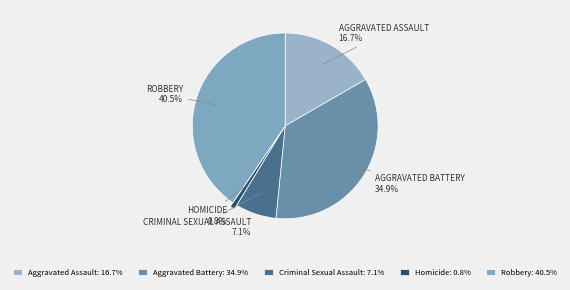

What portion of the pie excludes Aggravated Assault?

83.3%